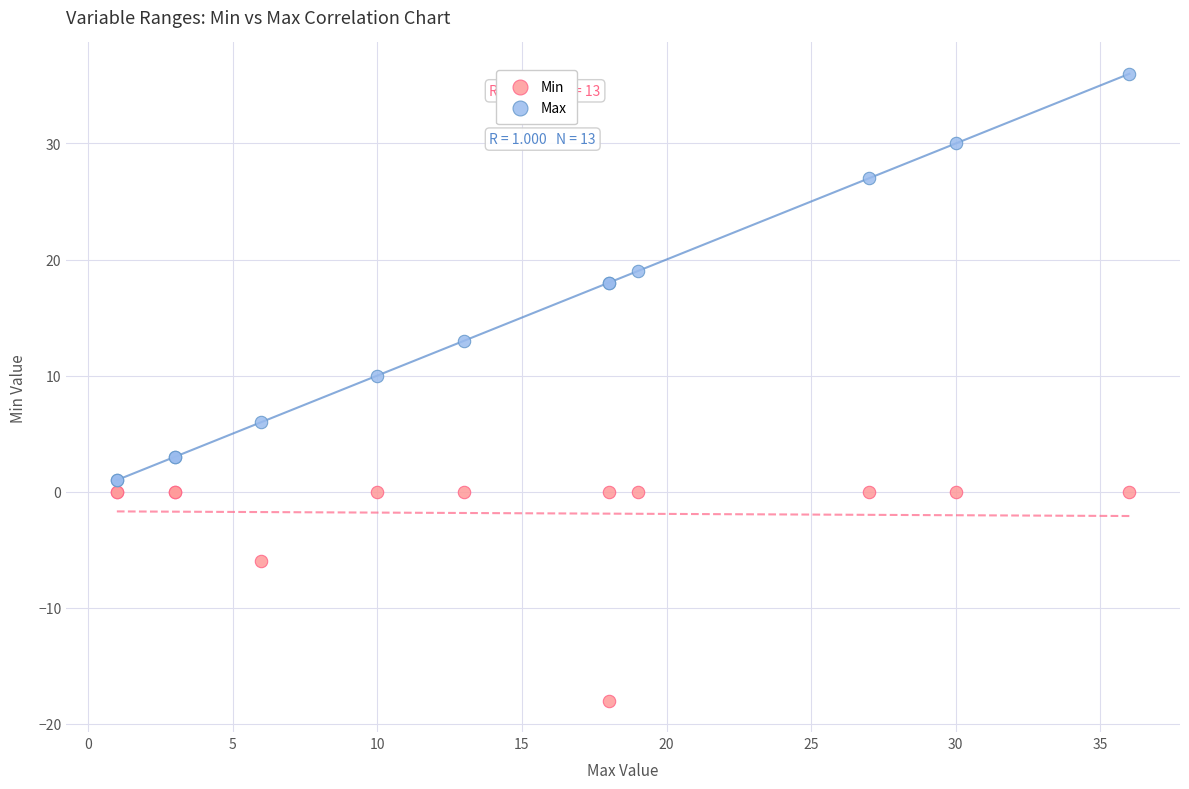

Which series contains the highest Y value?

Max